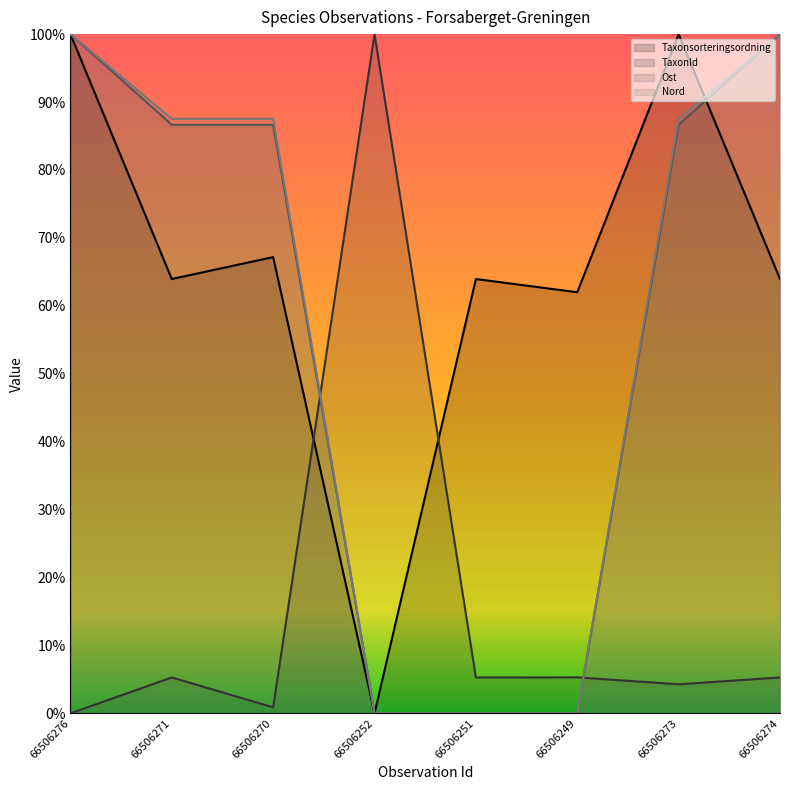

Between 66506251 and 66506249, which series saw the biggest shift?

Taxonsorteringsordning